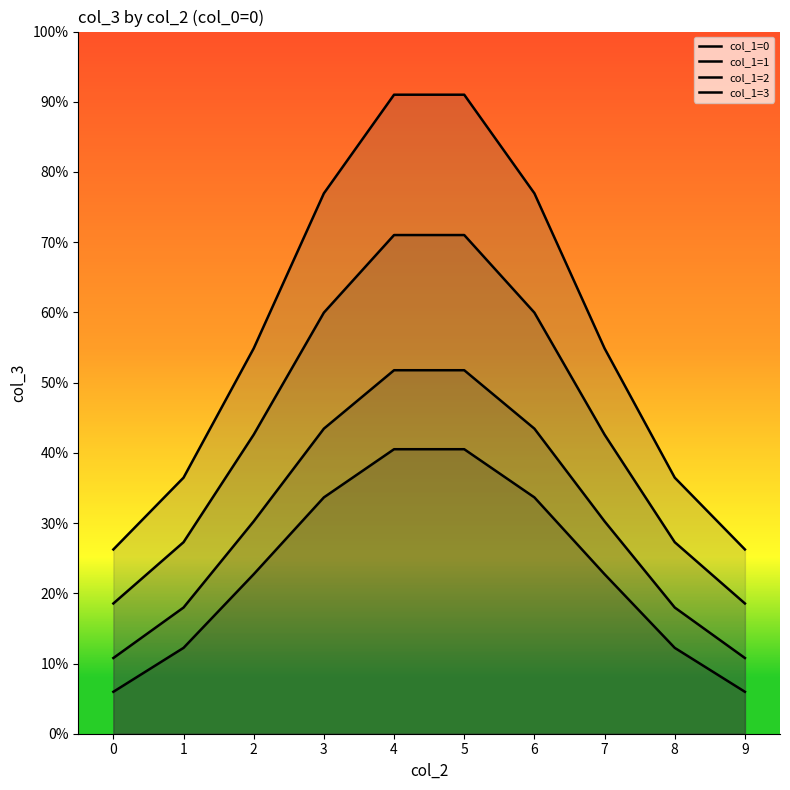

True or false: col_1=1 and col_1=0 intersect in this chart.

False